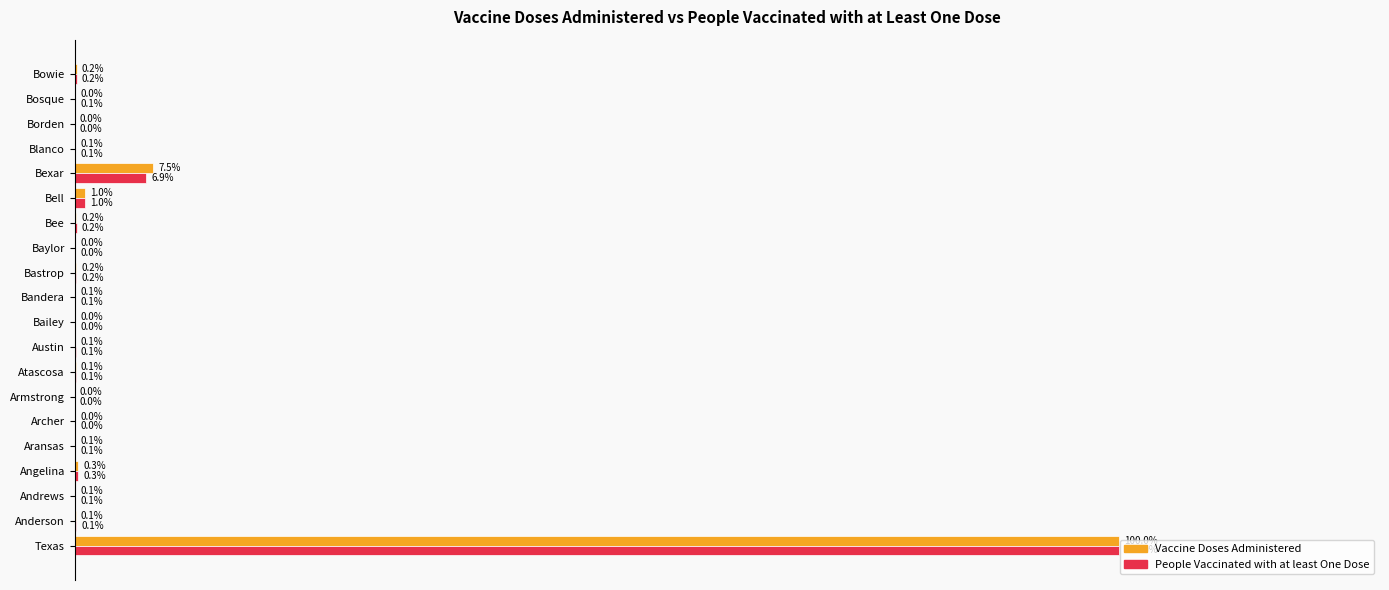

What are all the series names shown in the legend?

Vaccine Doses Administered, People Vaccinated with at least One Dose